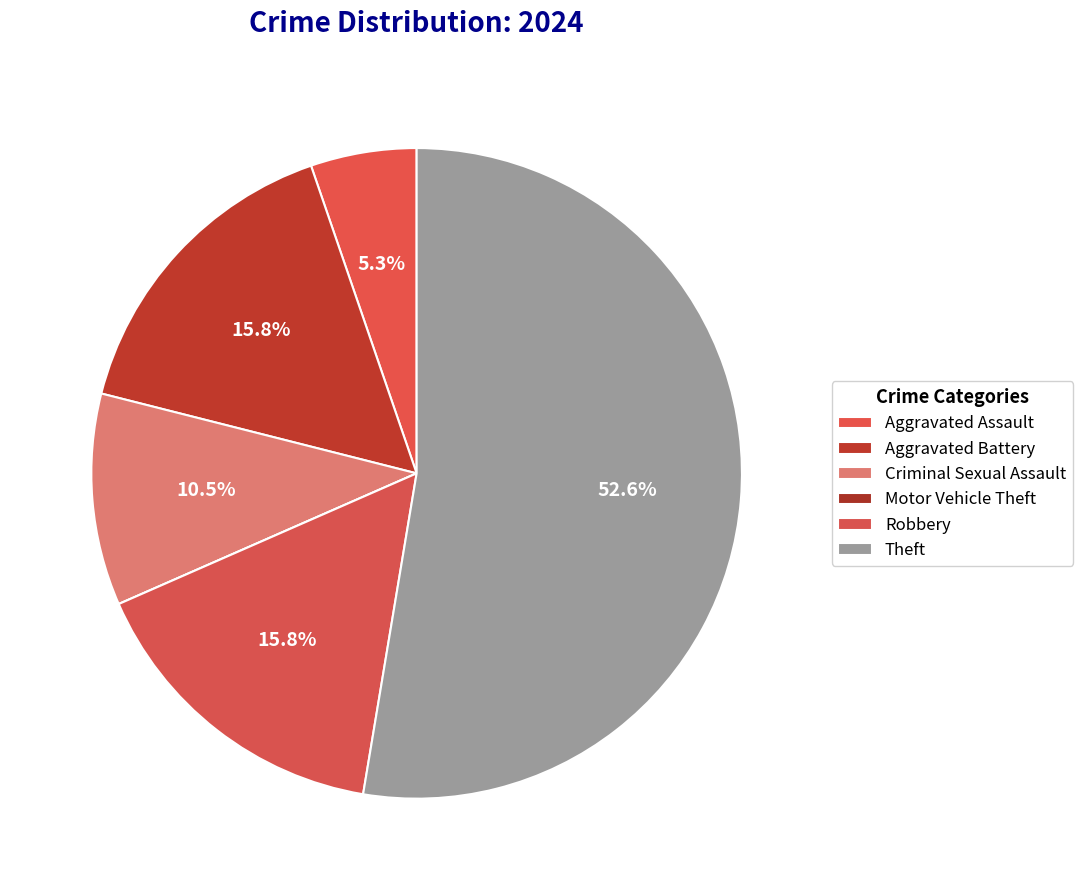

What percentage is the Aggravated Battery slice, to the nearest percent?

16%